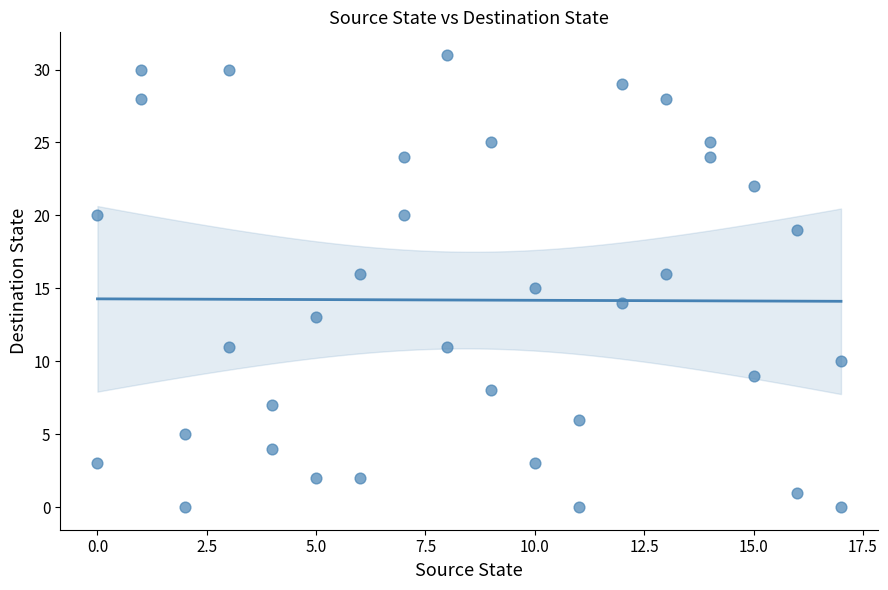

What is the range of Y values (max minus min)?

31